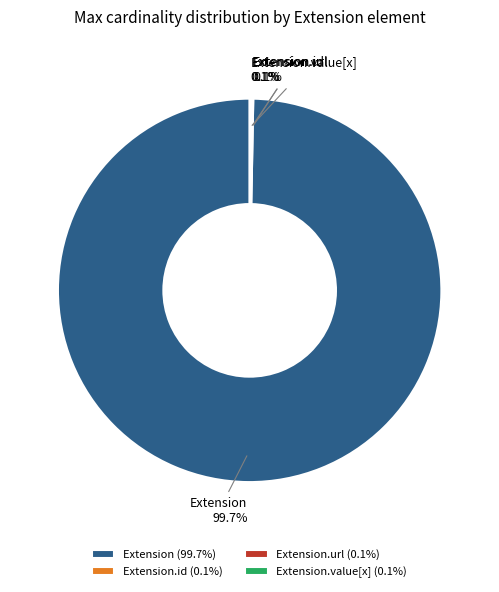

Is Extension the majority of the pie?

Yes